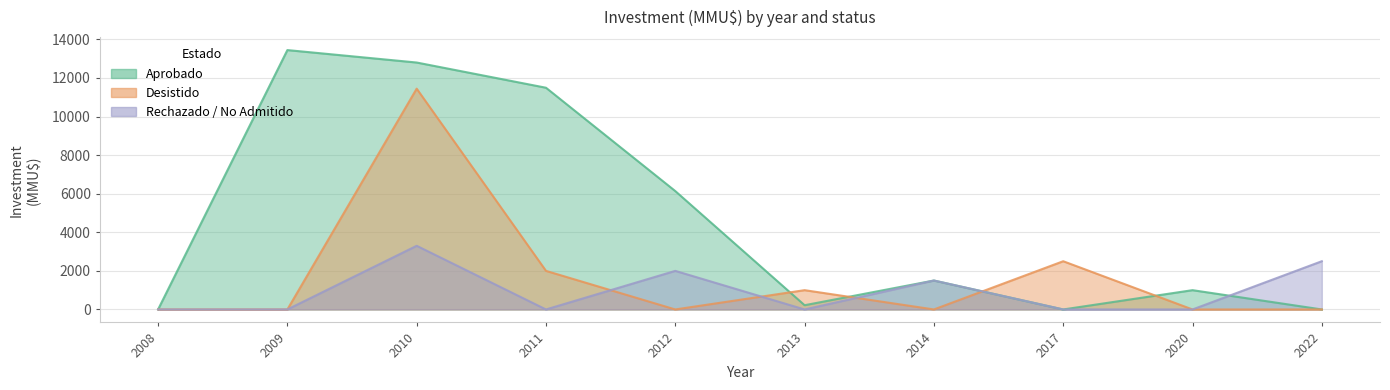

Does the chart display data point markers on the line(s)?

No